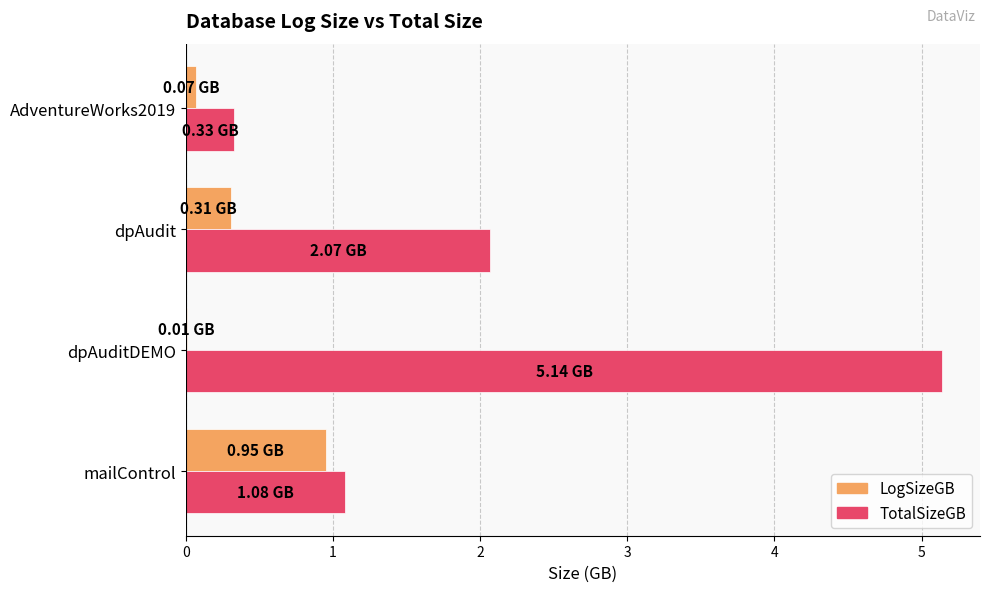

Is the value of LogSizeGB at dpAuditDEMO greater than the value of TotalSizeGB at mailControl?

No